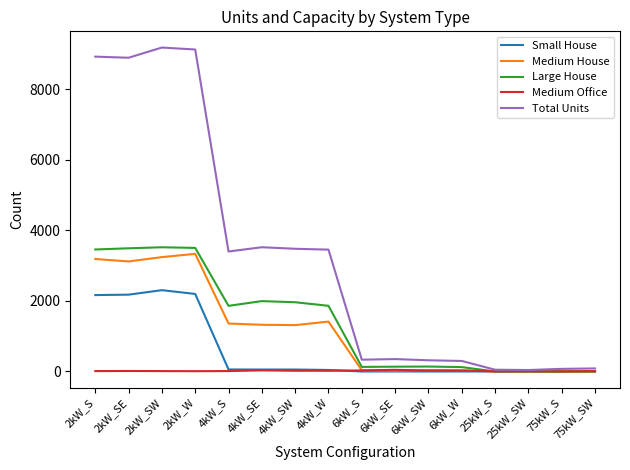

Which series has the largest range (max minus min)?

Total Units